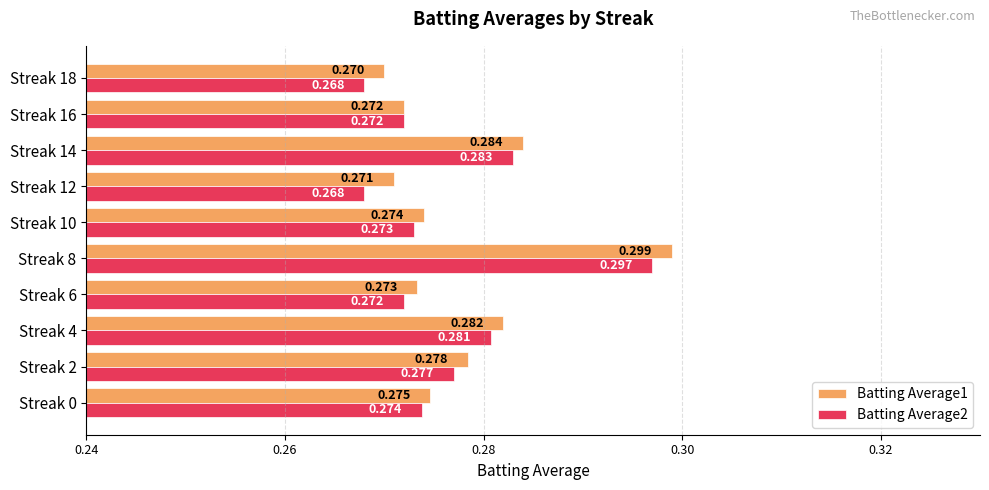

At which category does the chart reach its peak across all series?

Streak 8